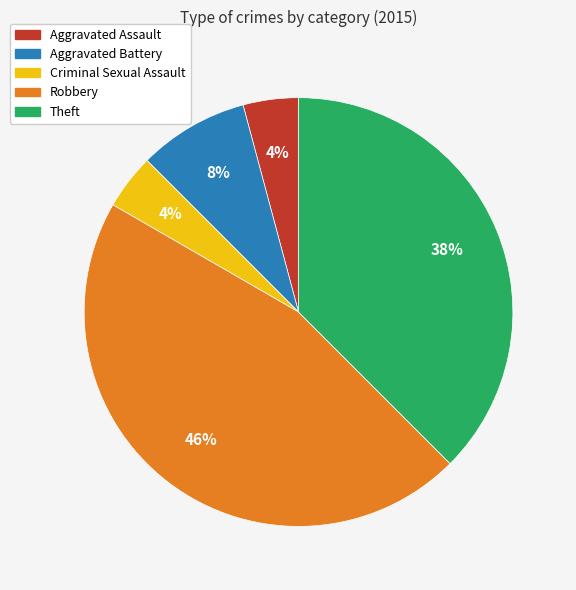

Do Criminal Sexual Assault and Aggravated Assault together represent more than half of the pie?

No